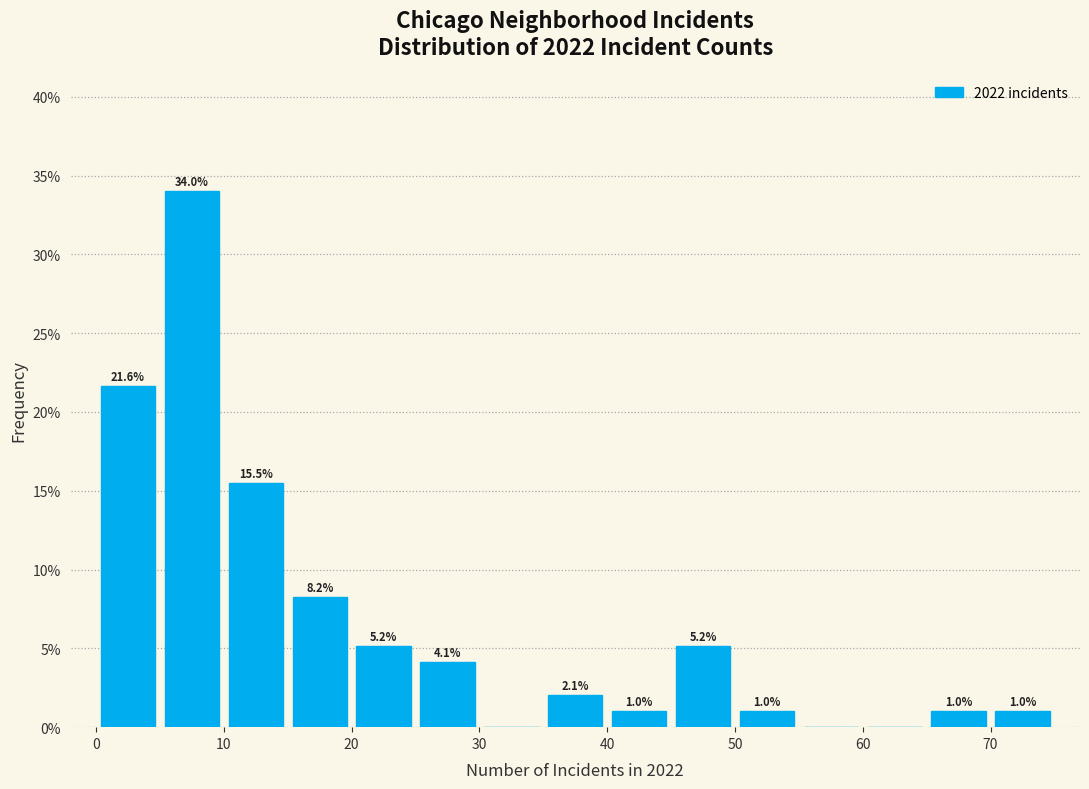

Which range on the x-axis has the tallest bar?

5 to 10